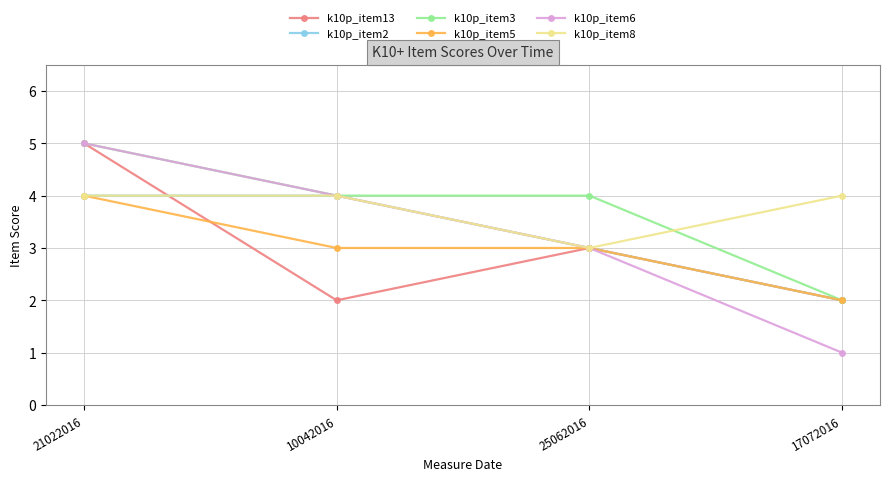

Rank the categories by k10p_item6 value from highest to lowest.

21022016, 10042016, 25062016, 17072016